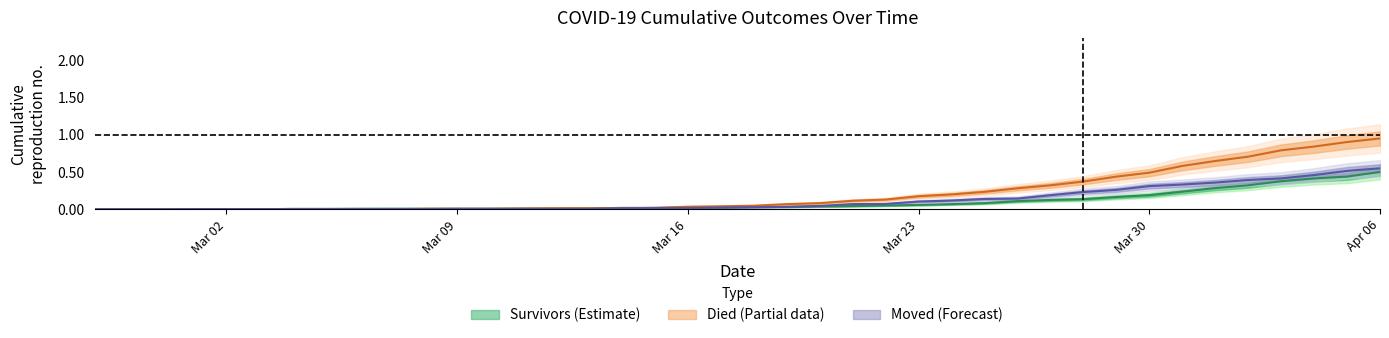

What is the sum of the moved values at 2020-03-07 and 2020-03-22?

0.1